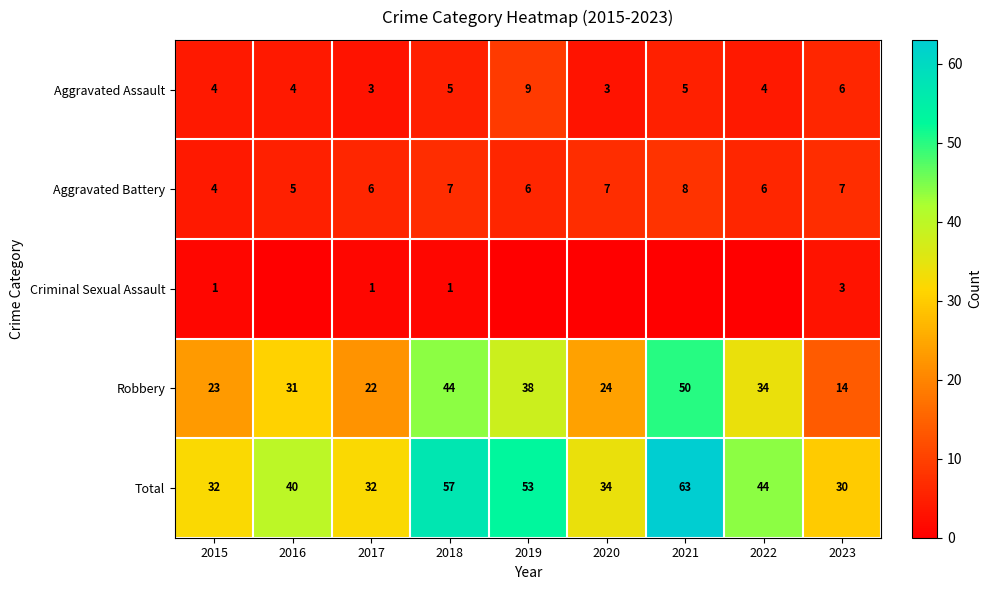

True or false: Robbery has a value of 14 at 2023.

True